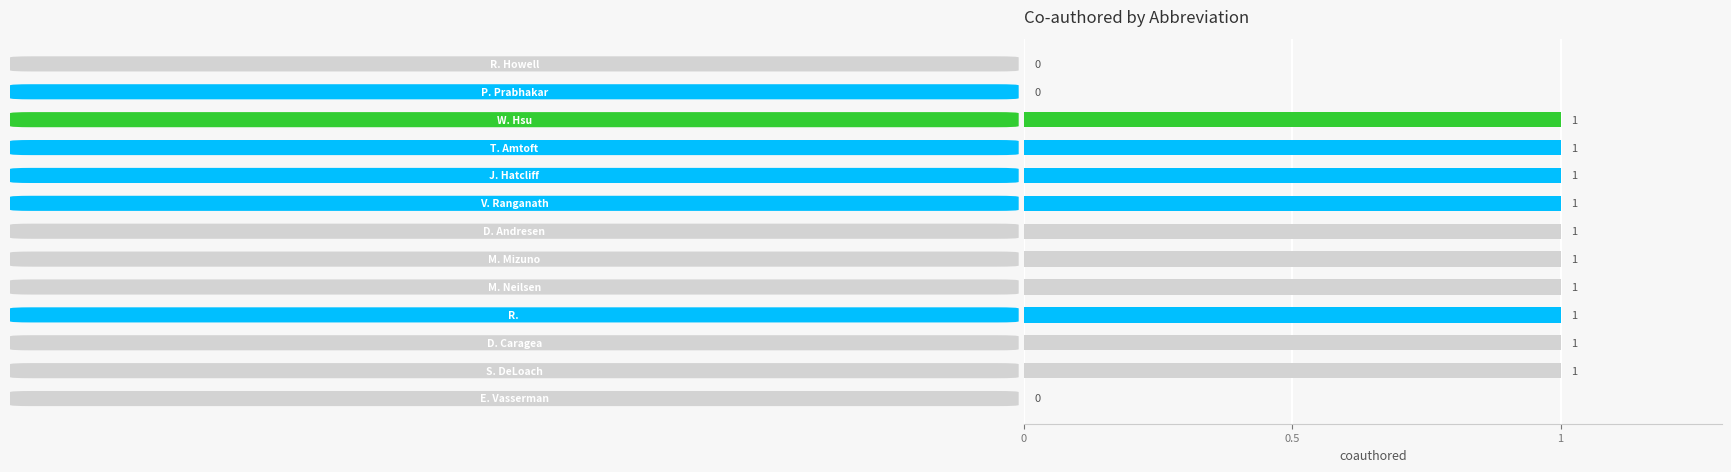

What is the sum of all values?

10